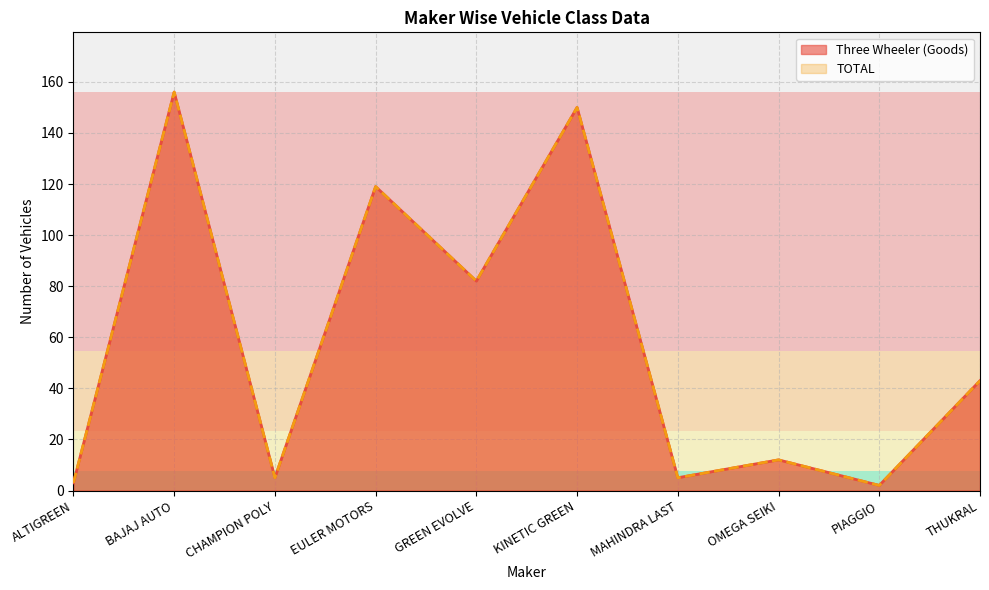

What is the total value across all series at EULER MOTORS?

238